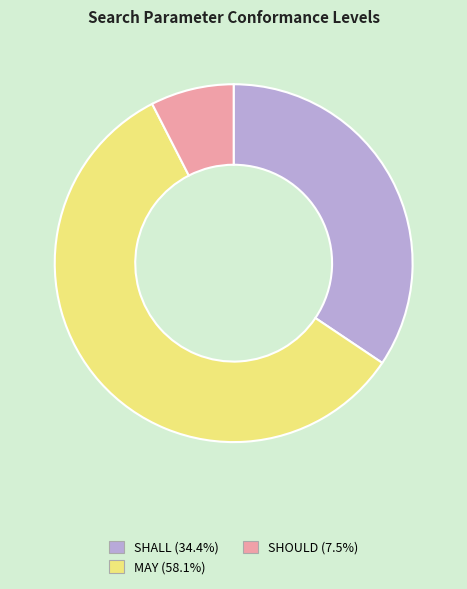

What is the ratio of the value at MAY to the value at SHOULD?

7.7